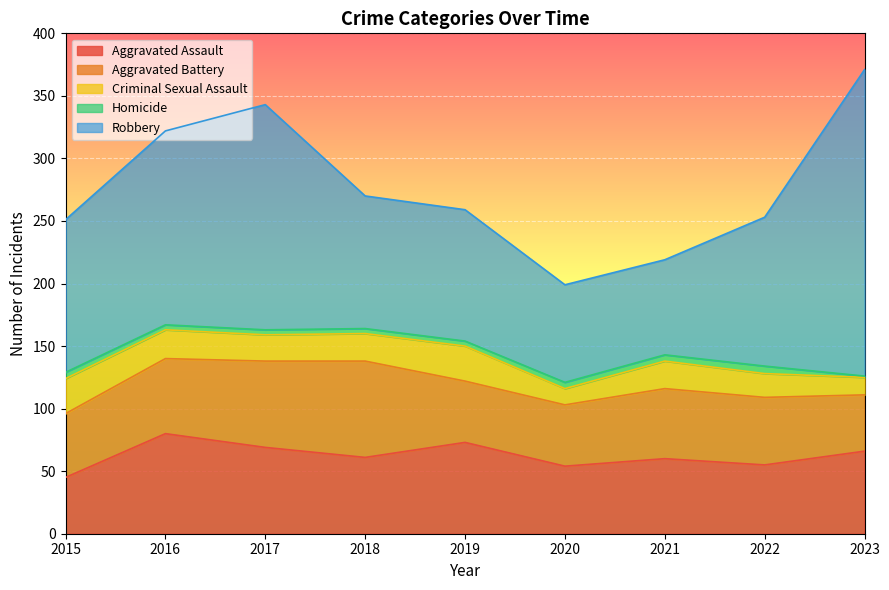

True or false: Criminal Sexual Assault has a value of 13 at 2020.

True